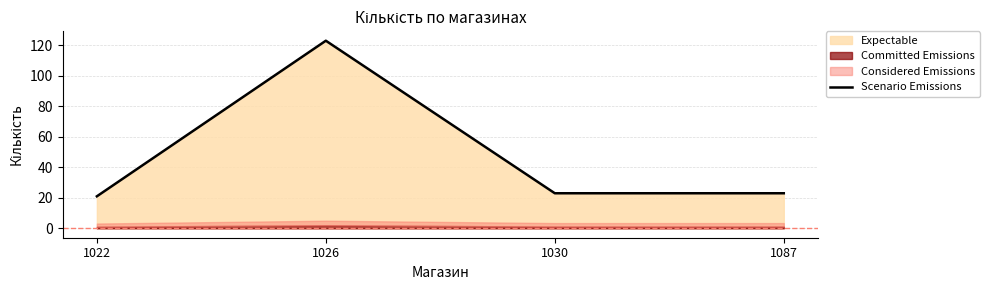

What is the ratio of the value at 1087 to the value at 1022?

1.1